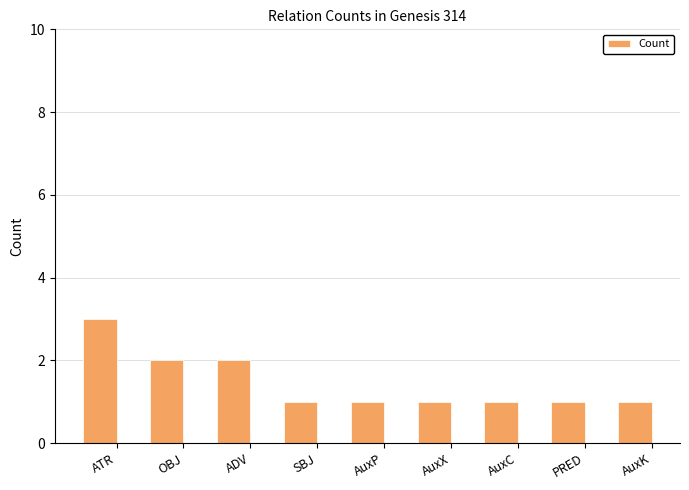

How many bars are there in total?

9